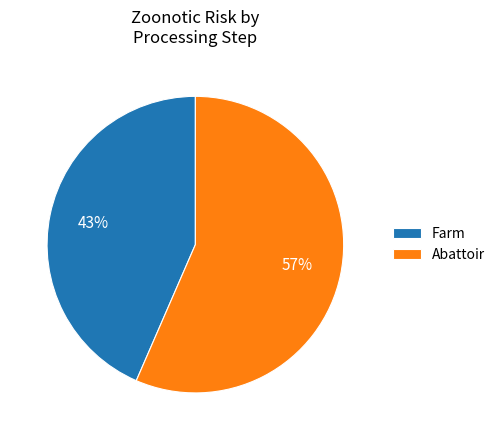

Which category has the biggest portion of the pie?

Abattoir